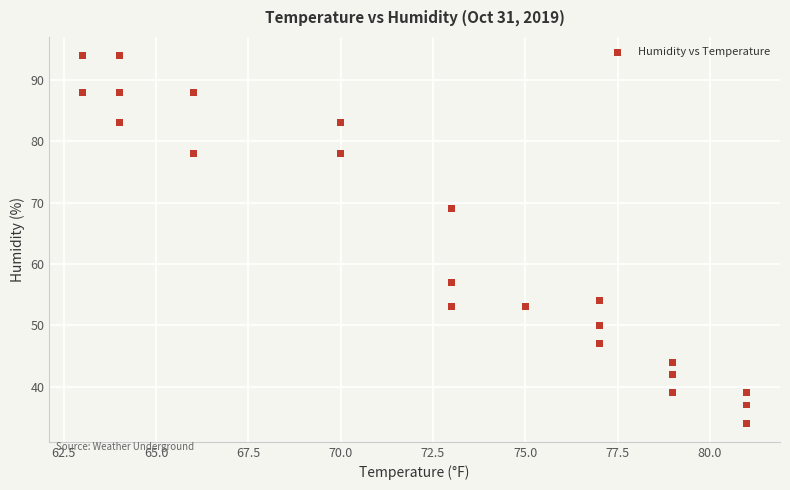

What Y value in the scatter plot is closest to 64?

69